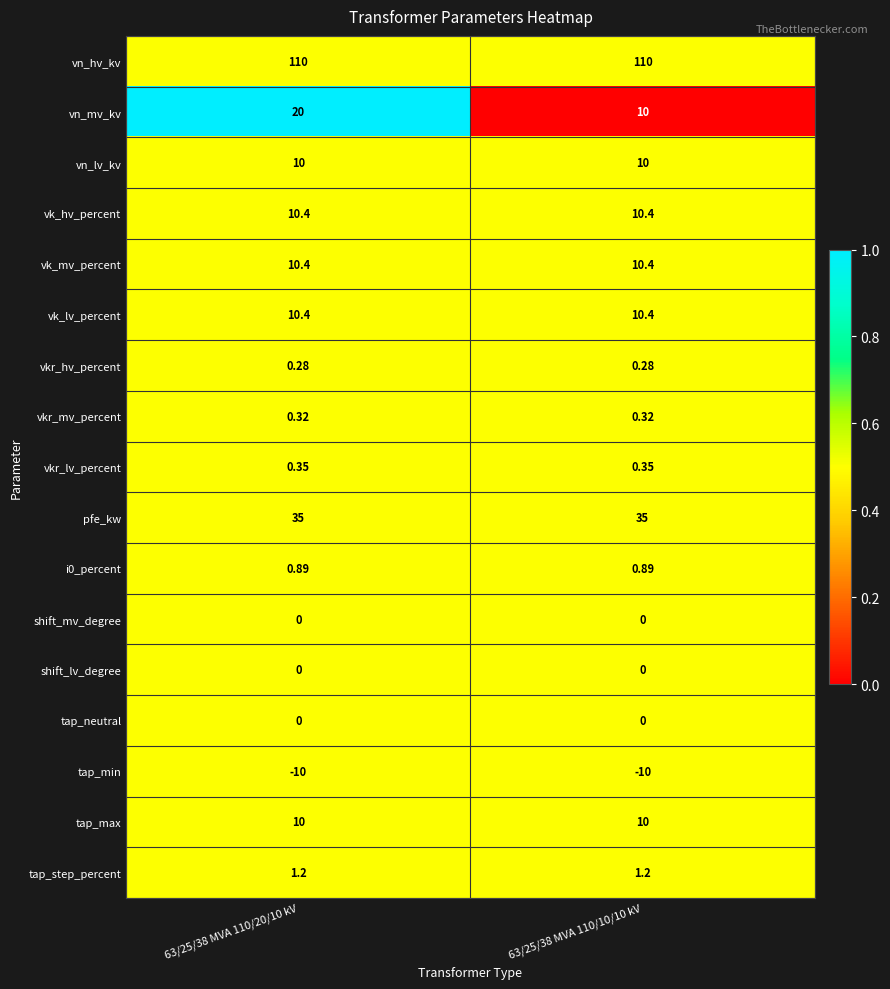

Which series changed the most between 63/25/38 MVA 110/20/10 kV and 63/25/38 MVA 110/10/10 kV?

vn_mv_kv